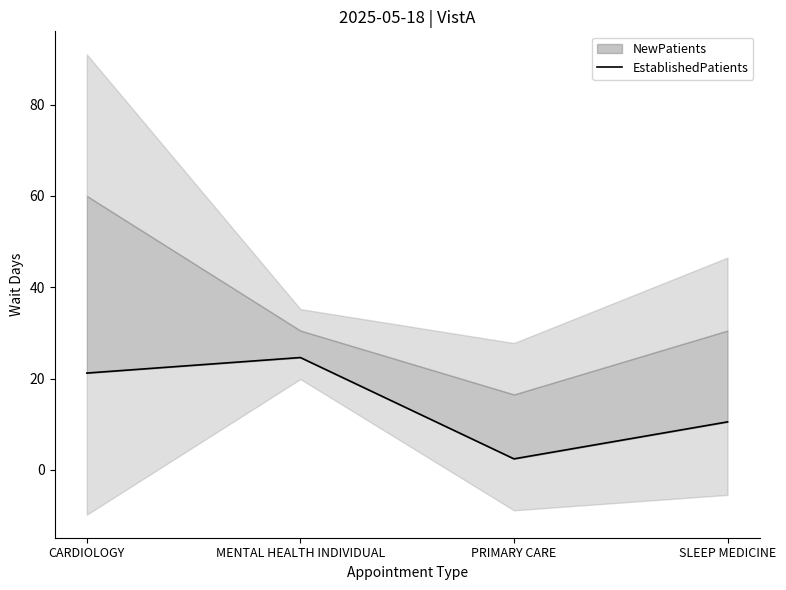

Reading right to left, extract all data points from this chart.

10.5	2.4	24.6	21.2